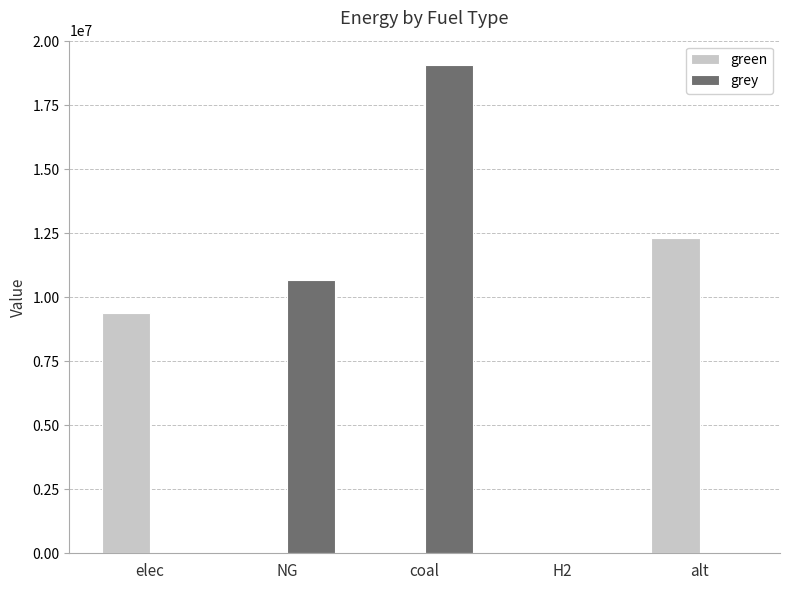

What are all the series names shown in the legend?

green, grey